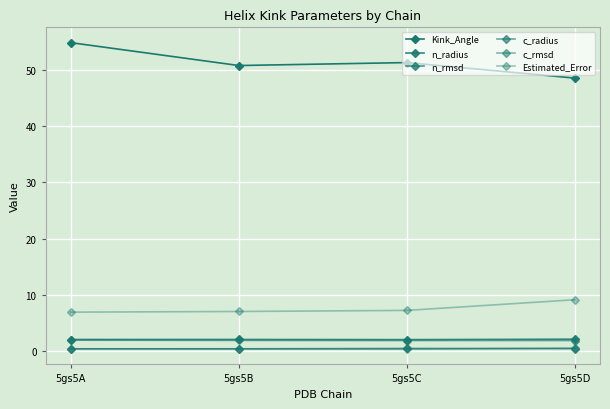

The value of n_rmsd at 5gs5D is 0.4. True or false?

True